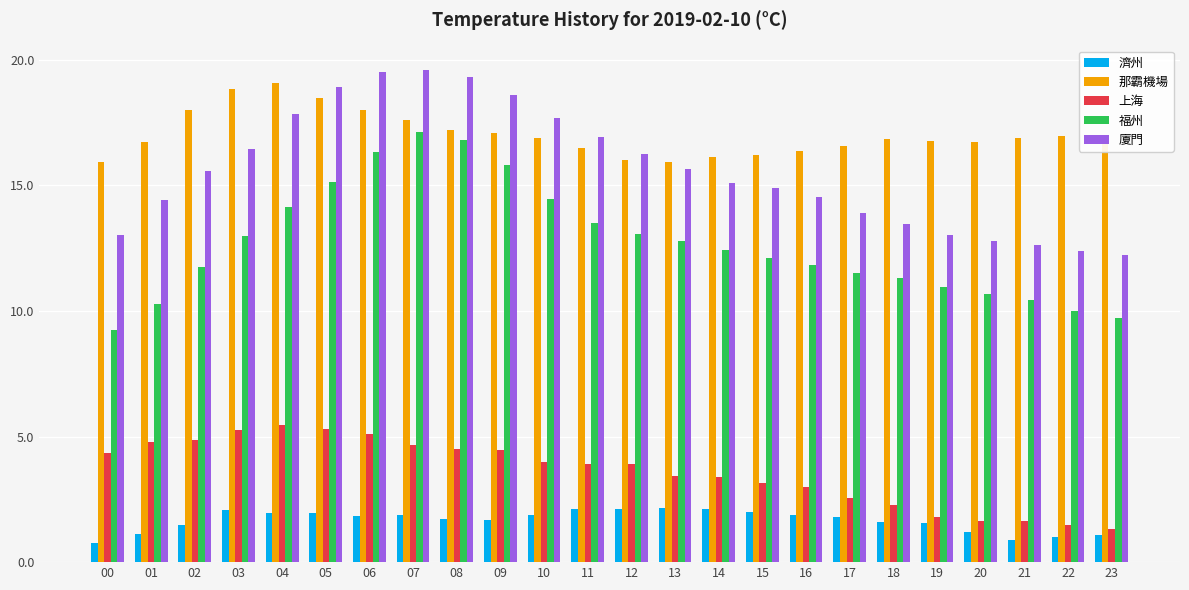

What is the difference between the highest and lowest values at 21?

16.0